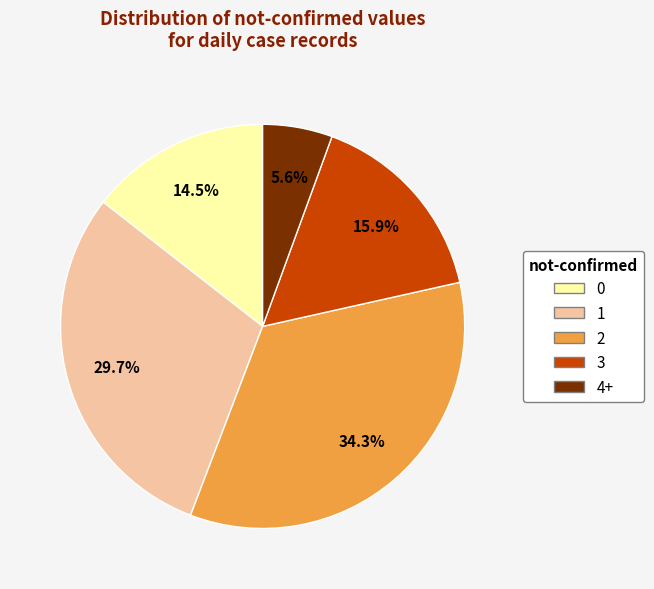

Approximately how many times larger is the value at 4+ compared to 0?

0.4